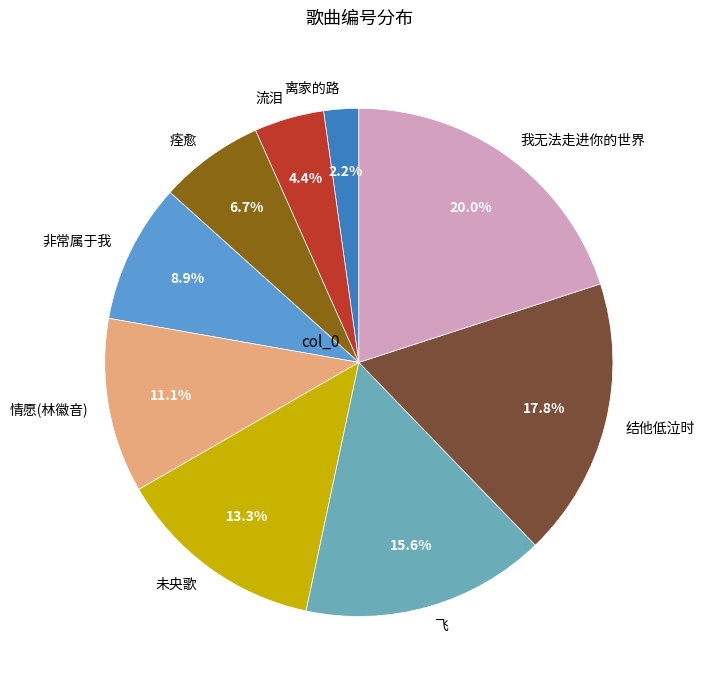

What is the largest slice in the pie chart?

我无法走进你的世界